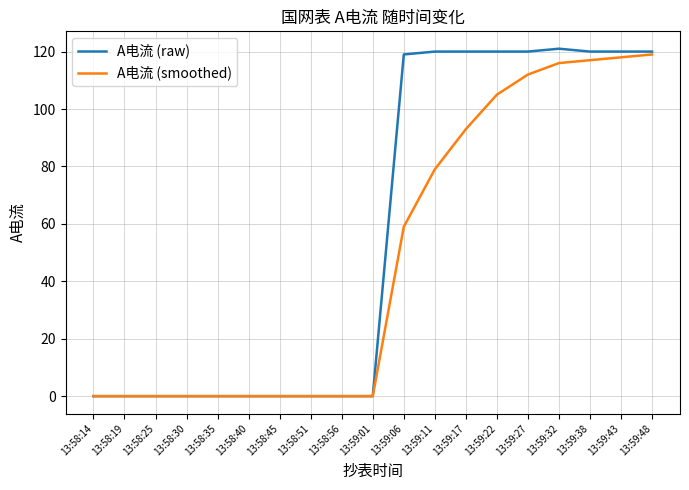

Reading left to right, what are all the values shown in this chart?

A电流 (raw): 13:58:14=0	13:58:19=0	13:58:25=0	13:58:30=0	13:58:35=0	13:58:40=0	13:58:45=0	13:58:51=0	13:58:56=0	13:59:01=0	13:59:06=119	13:59:11=120	13:59:17=120	13:59:22=120	13:59:27=120	13:59:32=121	13:59:38=120	13:59:43=120	13:59:48=120
A电流 (smoothed): 13:58:14=0	13:58:19=0	13:58:25=0	13:58:30=0	13:58:35=0	13:58:40=0	13:58:45=0	13:58:51=0	13:58:56=0	13:59:01=0	13:59:06=59	13:59:11=79	13:59:17=93	13:59:22=105	13:59:27=112	13:59:32=116	13:59:38=117	13:59:43=118	13:59:48=119